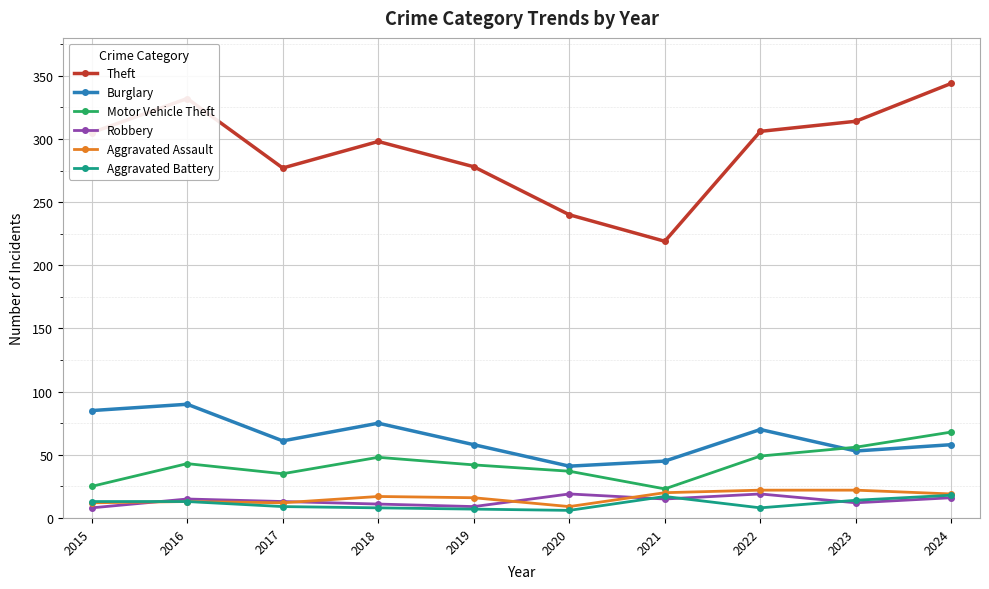

How many distinct data groups are displayed?

6